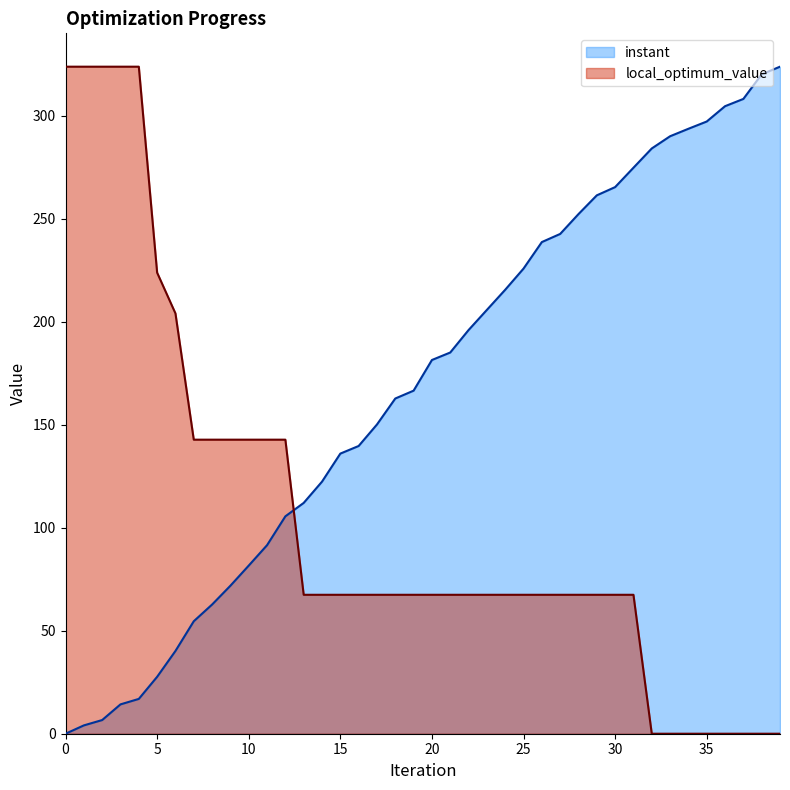

How many times do local_optimum_value and instant cross each other?

1